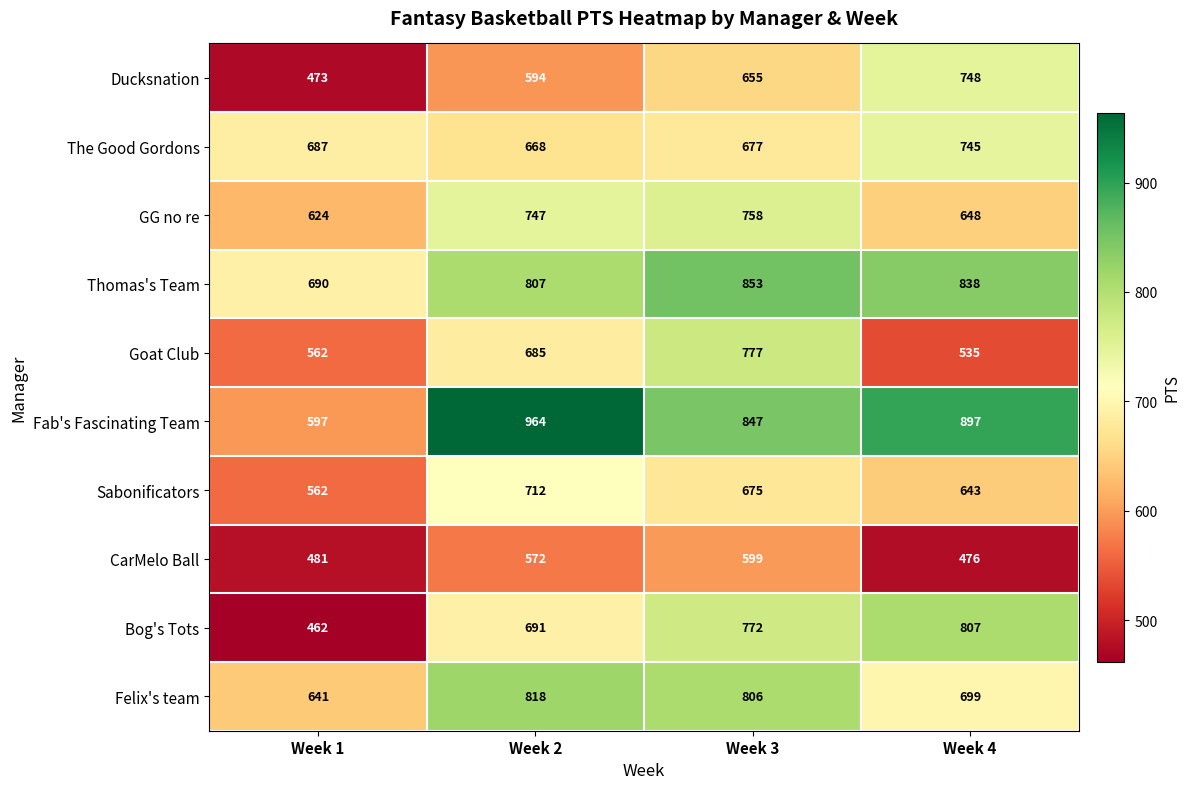

The Bog's Tots series shows 772 at Week 3. True or false?

True